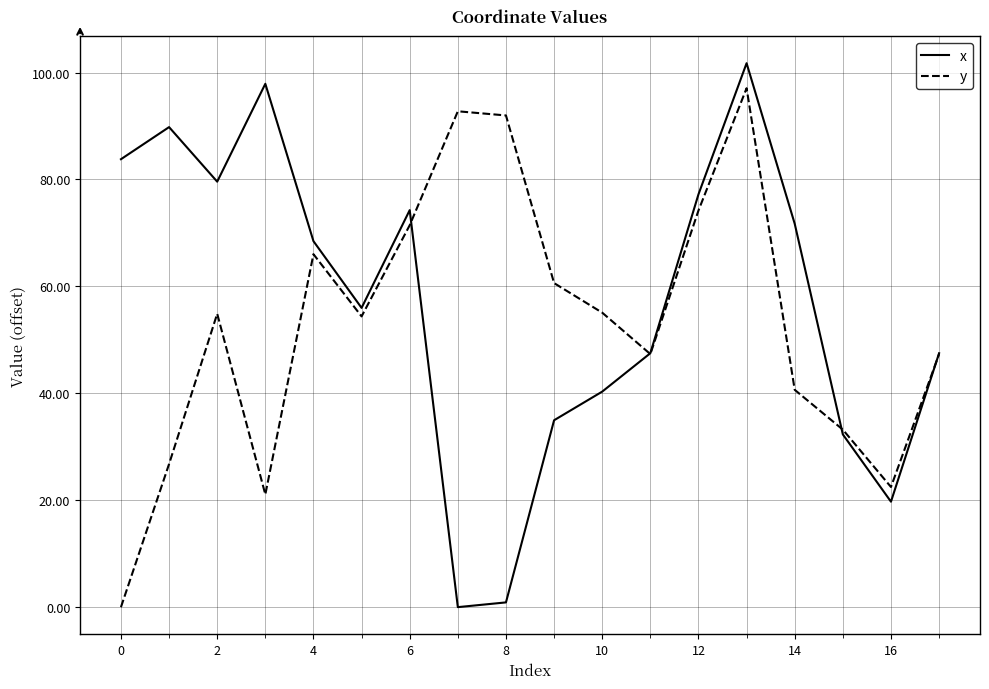

How many interior local peaks does the x series have?

4